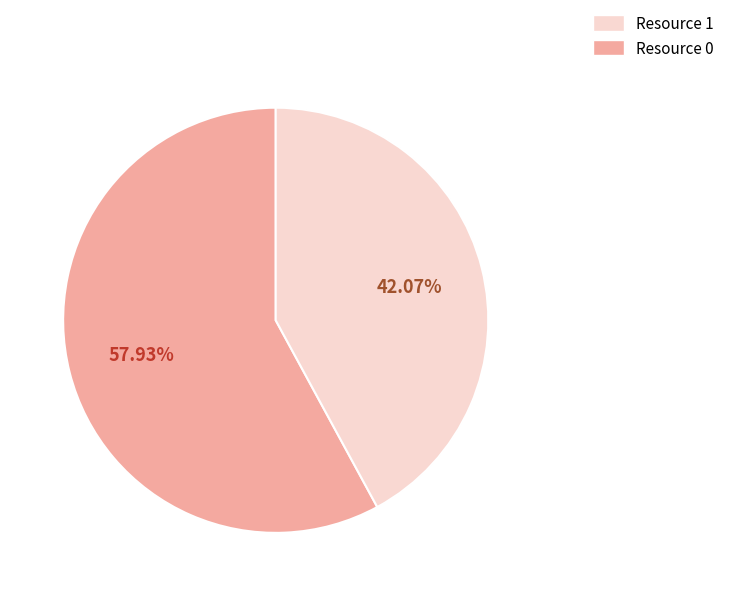

Does any single category account for the majority?

Yes